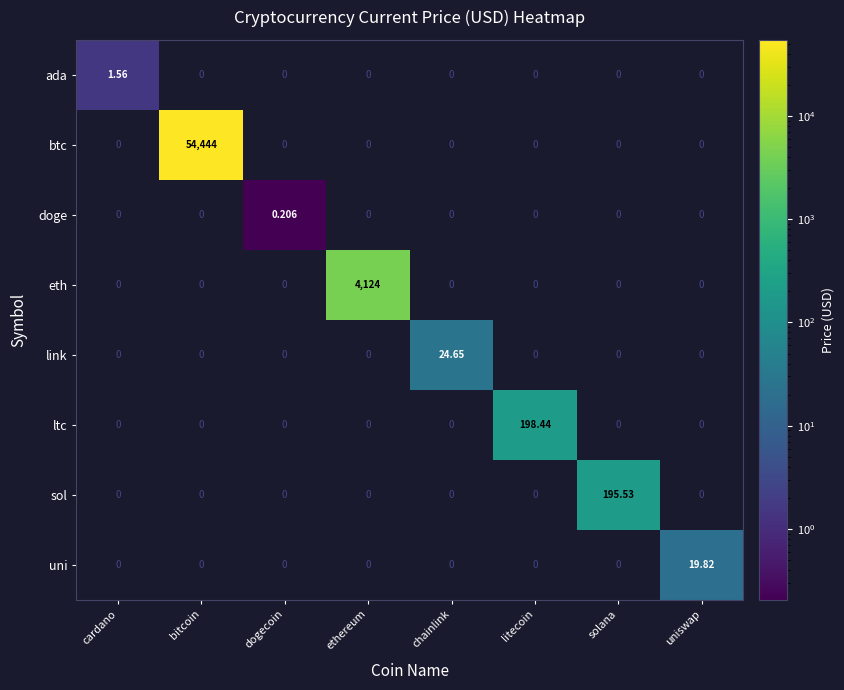

At how many categories does at least one series exceed 38310?

1